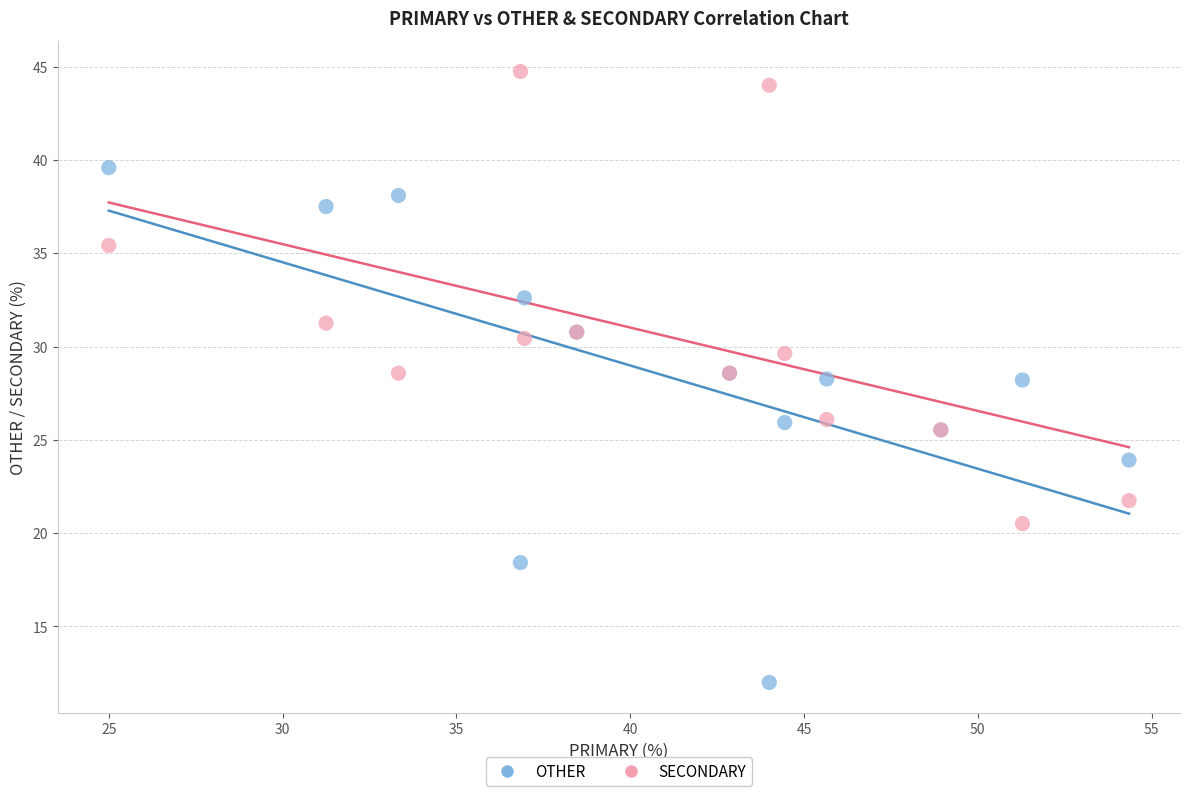

Which series has the widest spread of Y values?

OTHER